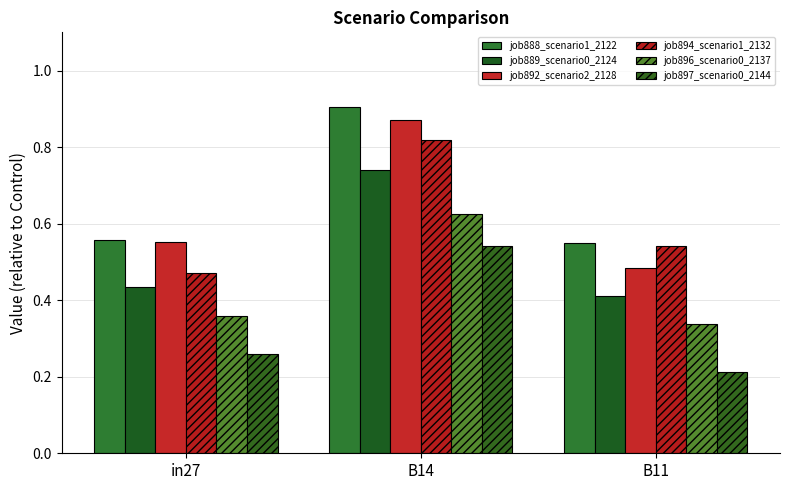

The value of job889_scenario0_2124 at B11 is 0.2. True or false?

False